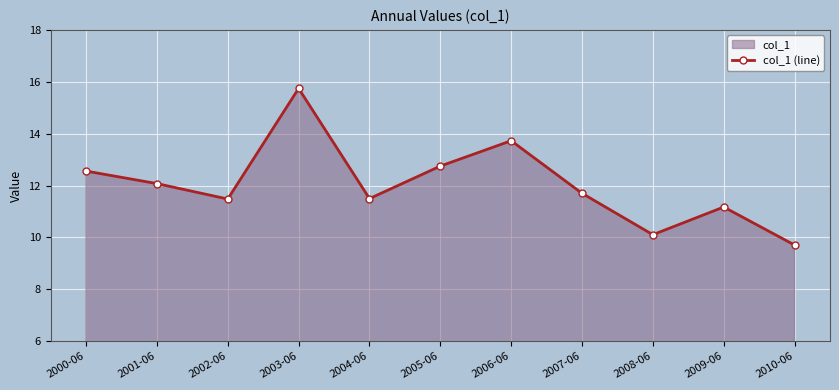

List the labels in order of value, largest first.

2003-06, 2006-06, 2005-06, 2000-06, 2001-06, 2007-06, 2004-06, 2002-06, 2009-06, 2008-06, 2010-06